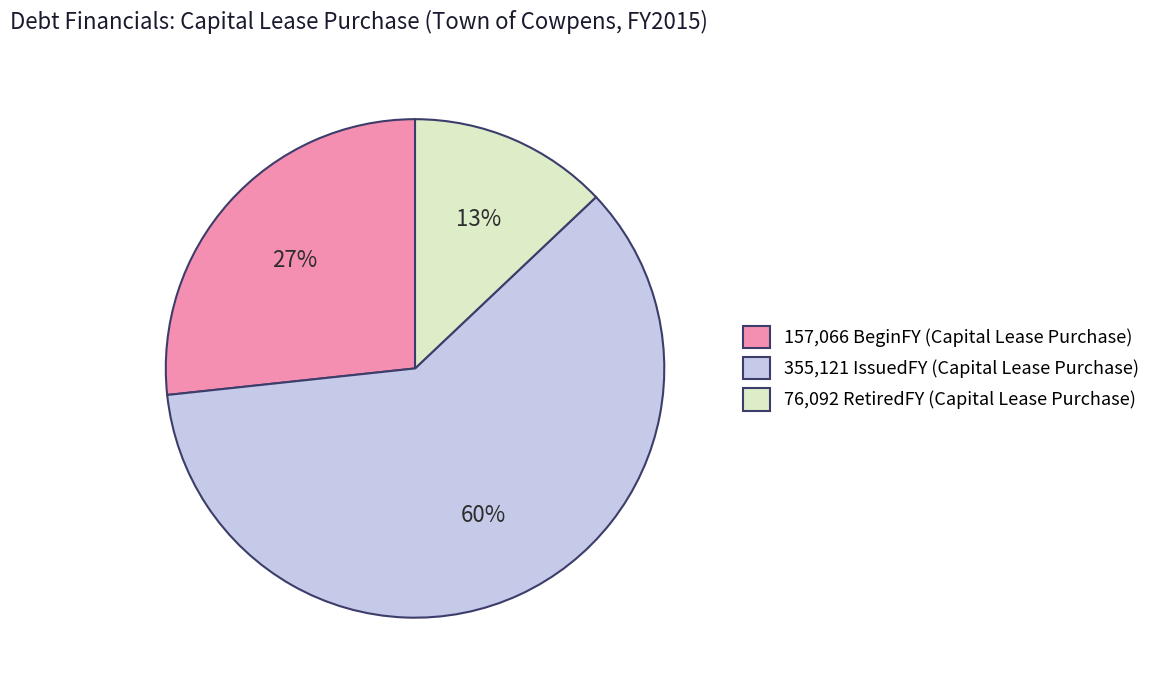

How many segments does this pie chart have?

3